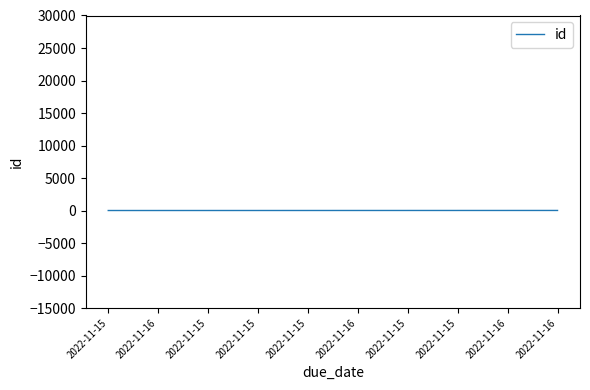

What is the change in value from 2022-11-15 to 2022-11-15?

+2